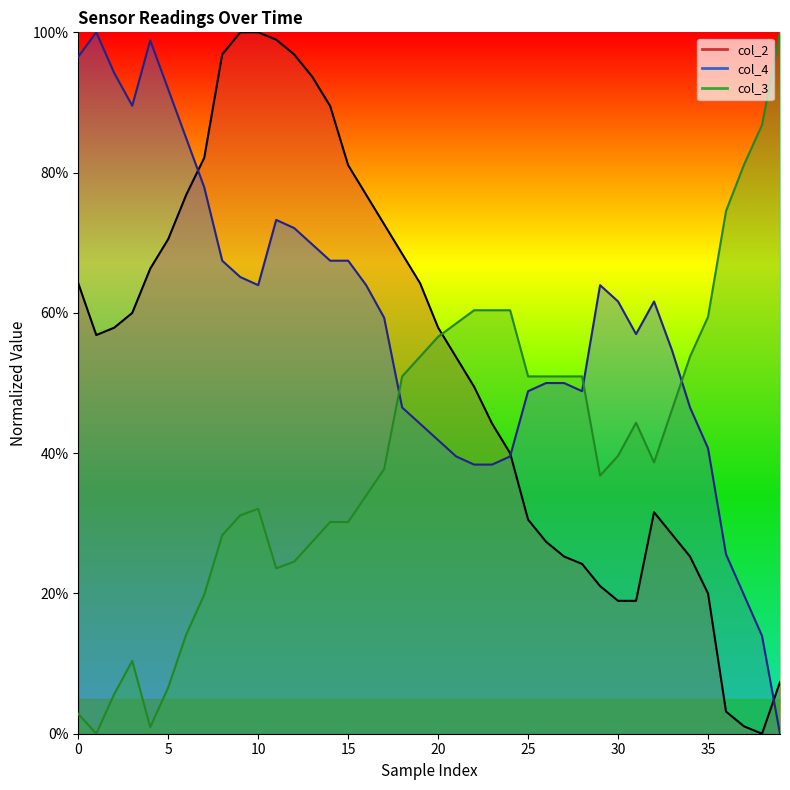

How many interior local valleys does the col_2 series have?

2